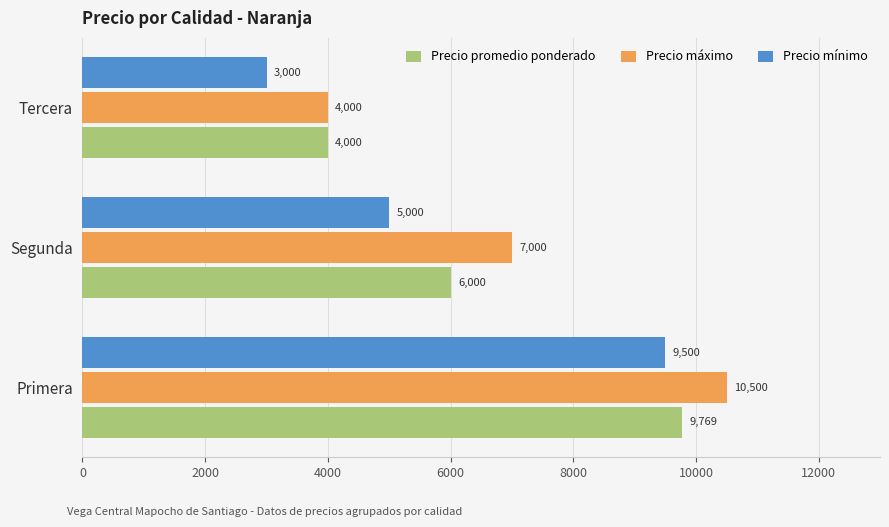

What is the difference between the highest and lowest values at Segunda?

2000